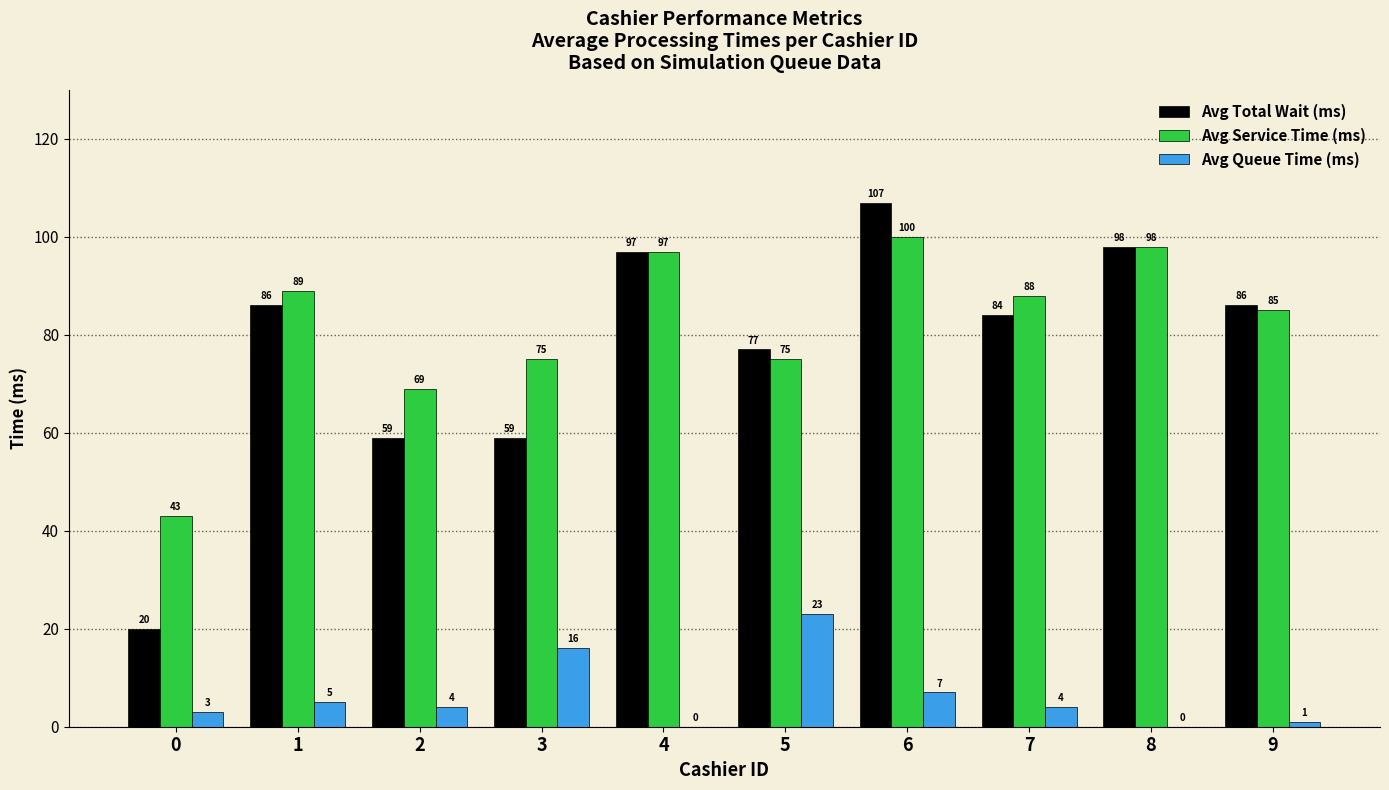

Which series changed the most between 3 and 7?

Avg Total Wait (ms)